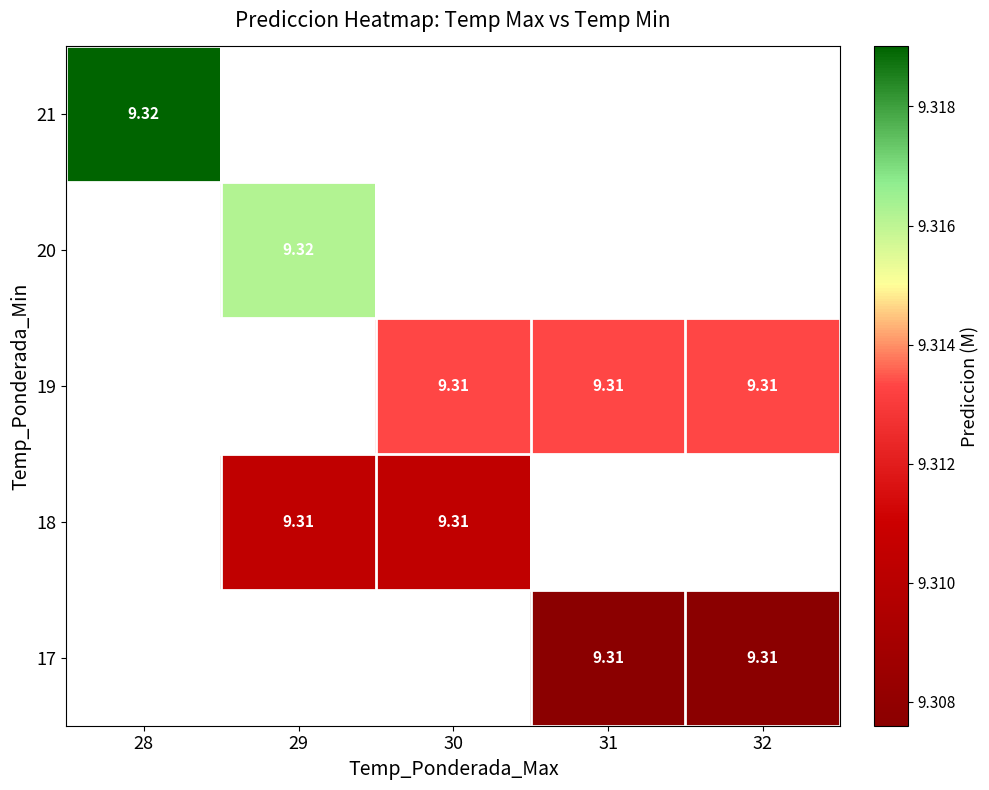

How many categories are shown in the chart?

5